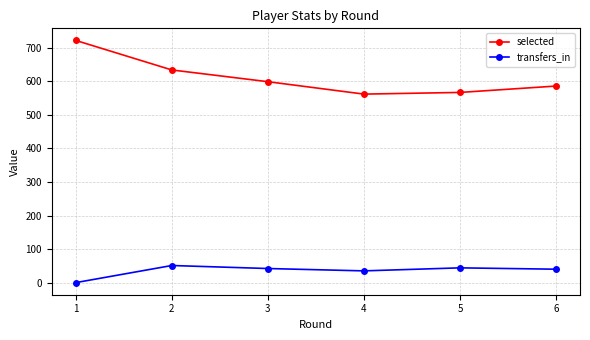

What is the sum of all selected values?

3670